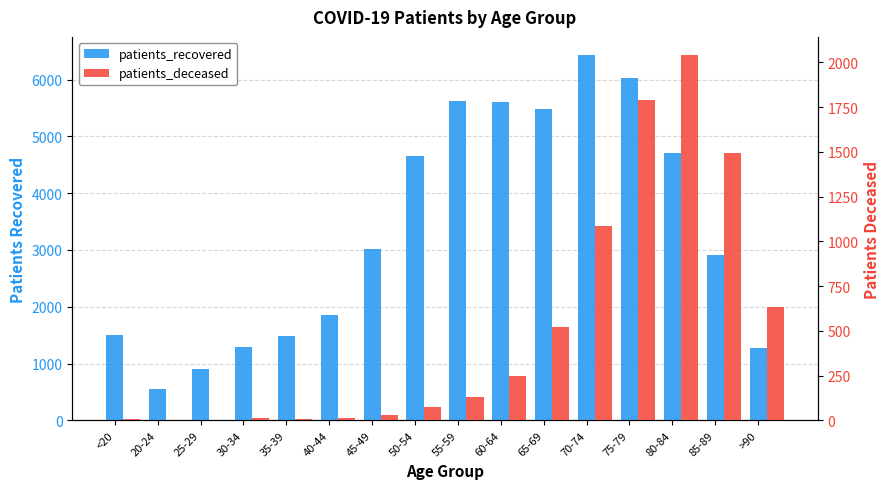

Reading right to left, what are all the values shown in this chart?

patients_recovered: 1281	2911	4712	6037	6431	5481	5601	5626	4649	3017	1851	1486	1299	901	549	1501
patients_deceased: 631	1494	2040	1788	1088	520	246	133	77	27	13	10	11	2	3	6